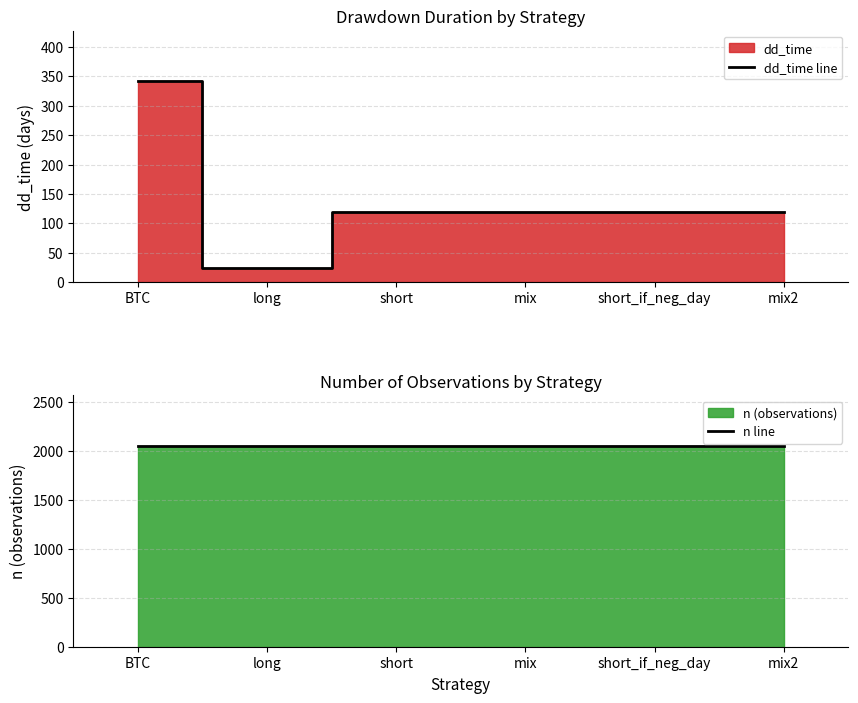

What is the highest value of the n line series?

2051